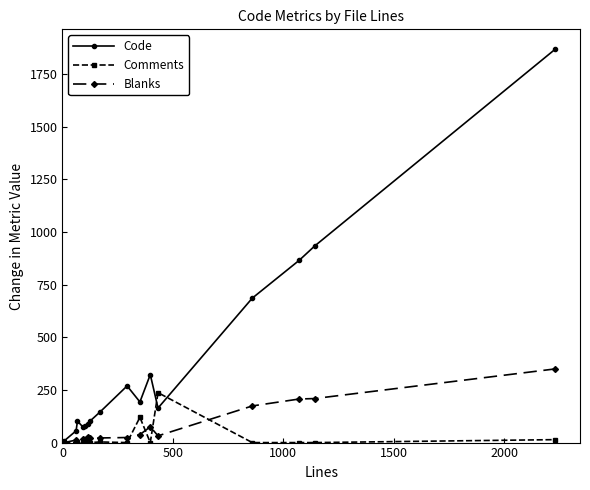

Rank the series by their maximum value, from lowest to highest.

Comments, Blanks, Code